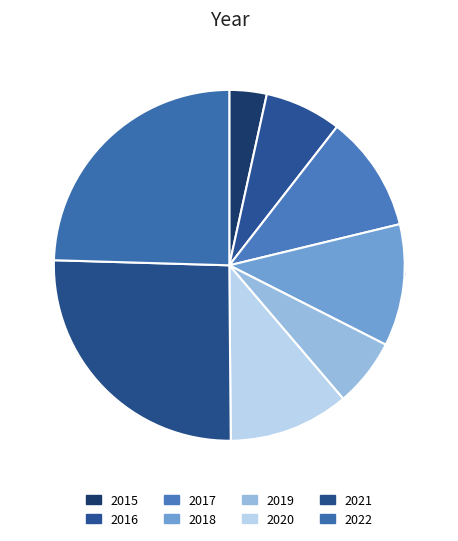

The 2017 slice represents 3% of the pie. True or false?

False